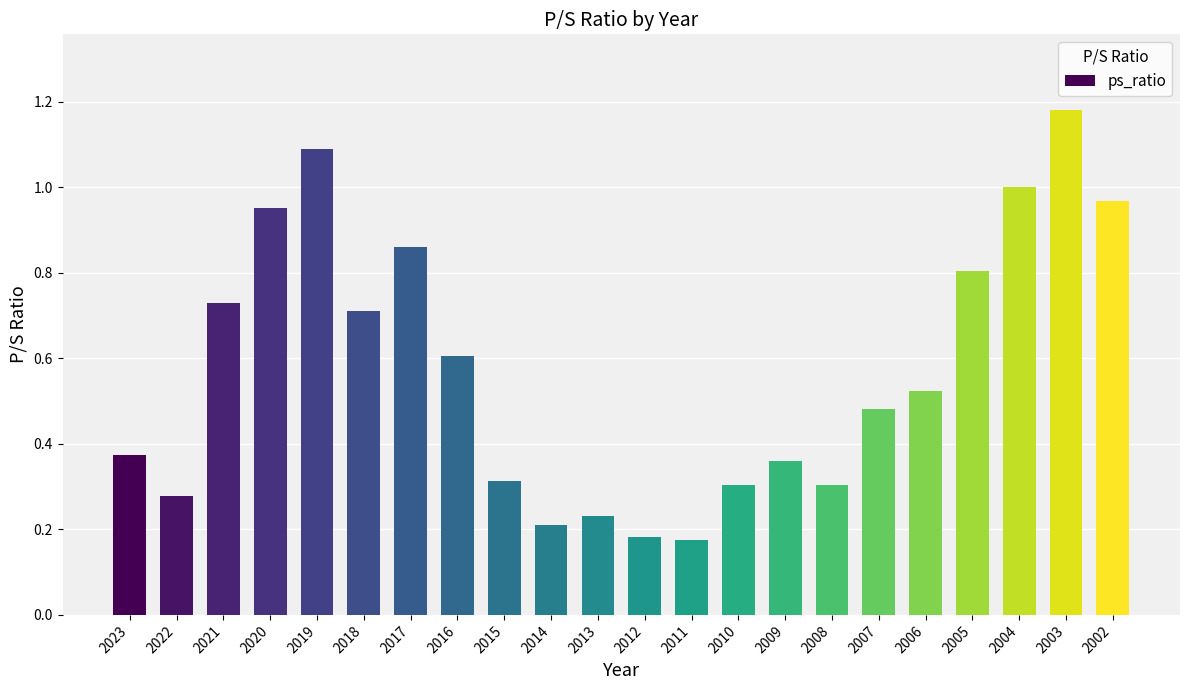

Is it true that the value at 2019 is 1.9?

False